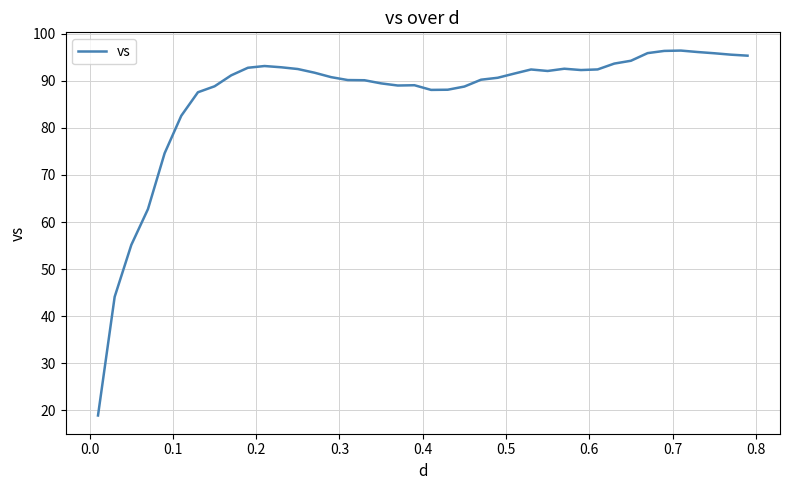

What is the smallest value displayed?

18.9